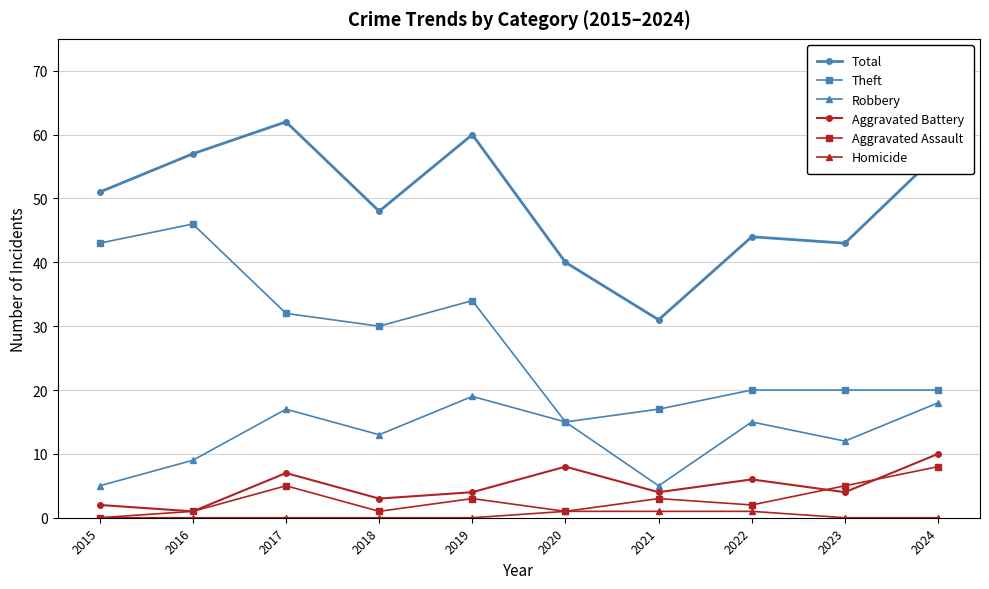

Reading left to right, extract all data points from this chart.

Total: 2015=51	2016=57	2017=62	2018=48	2019=60	2020=40	2021=31	2022=44	2023=43	2024=57
Theft: 2015=43	2016=46	2017=32	2018=30	2019=34	2020=15	2021=17	2022=20	2023=20	2024=20
Robbery: 2015=5	2016=9	2017=17	2018=13	2019=19	2020=15	2021=5	2022=15	2023=12	2024=18
Aggravated Battery: 2015=2	2016=1	2017=7	2018=3	2019=4	2020=8	2021=4	2022=6	2023=4	2024=10
Aggravated Assault: 2015=0	2016=1	2017=5	2018=1	2019=3	2020=1	2021=3	2022=2	2023=5	2024=8
Homicide: 2015=0	2016=0	2017=0	2018=0	2019=0	2020=1	2021=1	2022=1	2023=0	2024=0